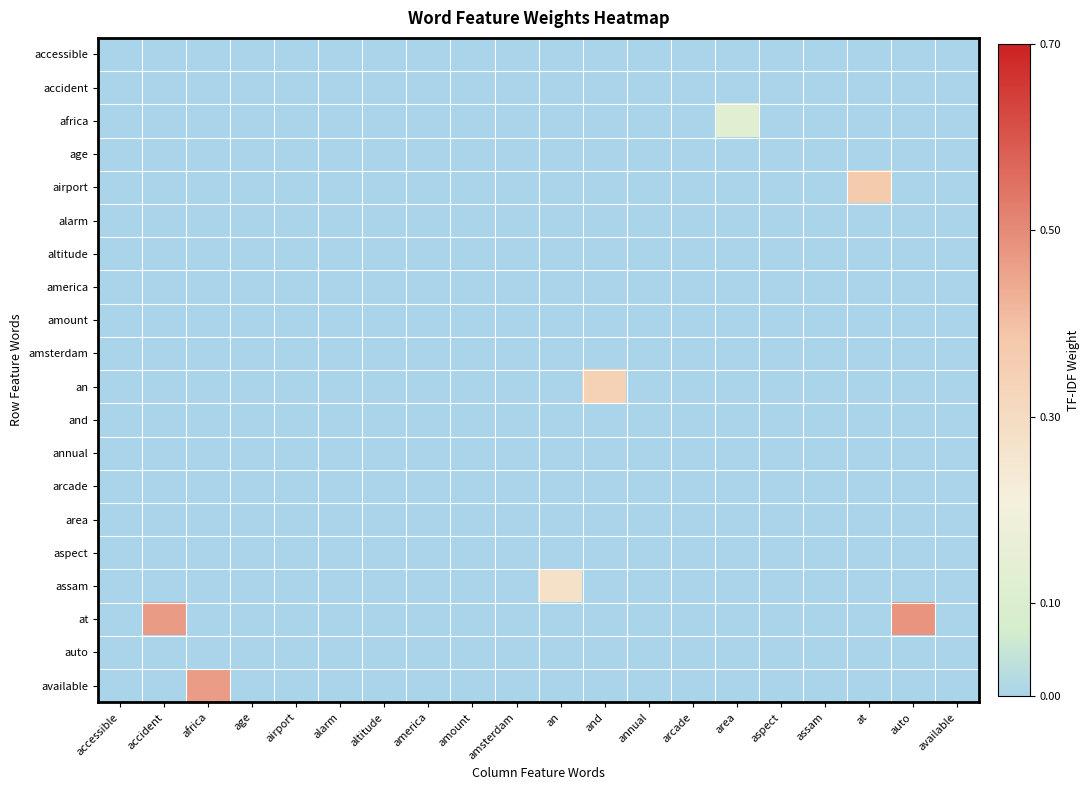

Between altitude and available, which is larger?

altitude